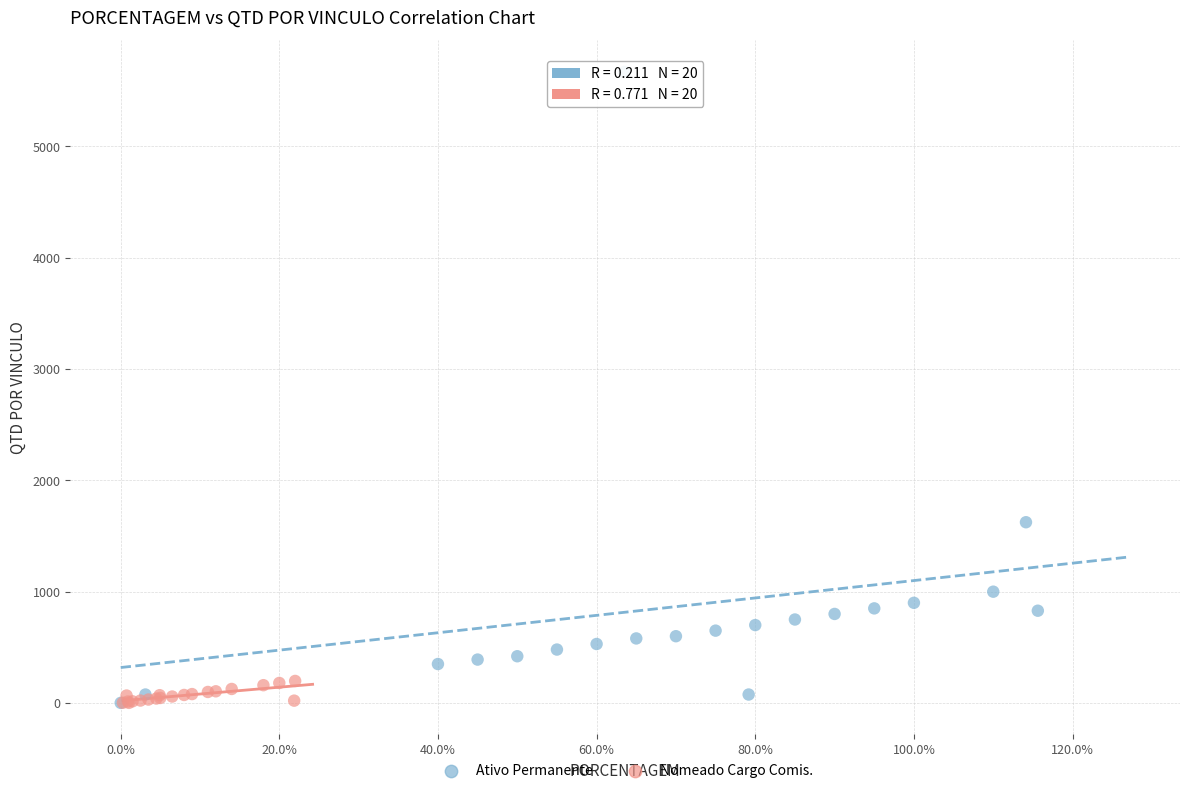

Which series contains the highest Y value?

Ativo Permanente